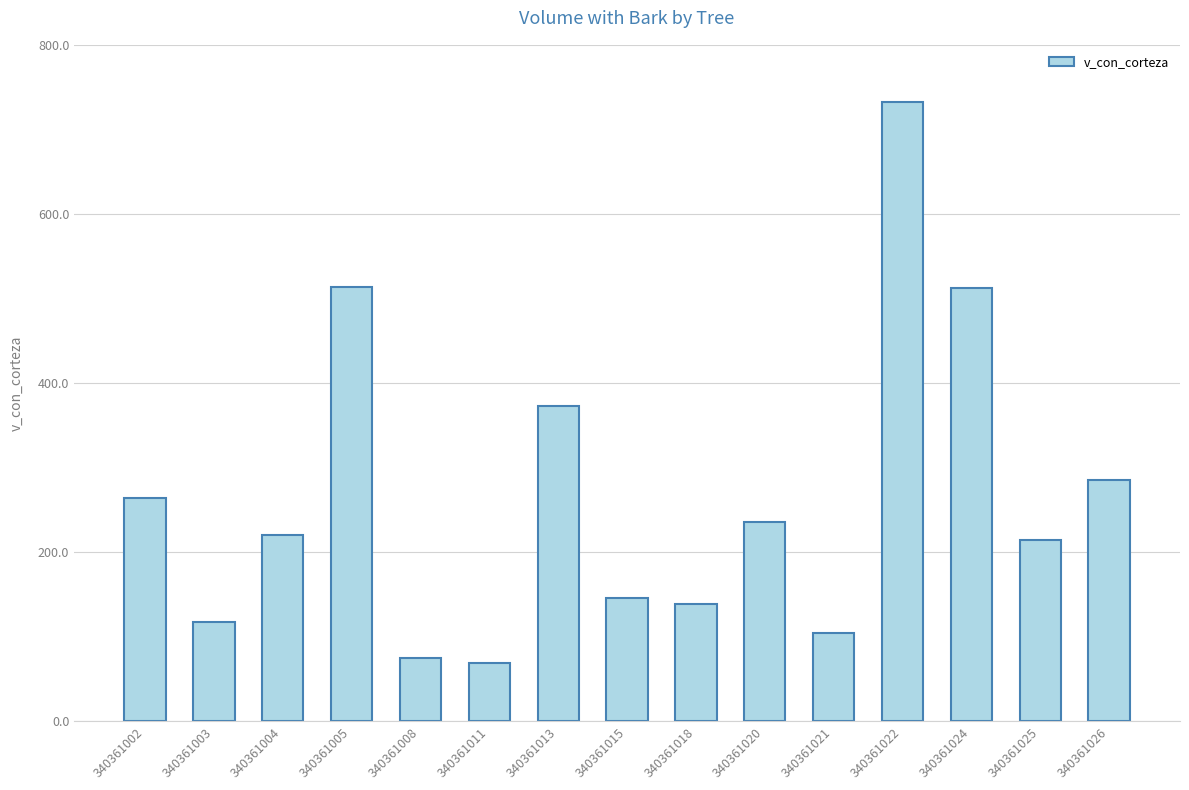

Read the value at 340361004.

220.7